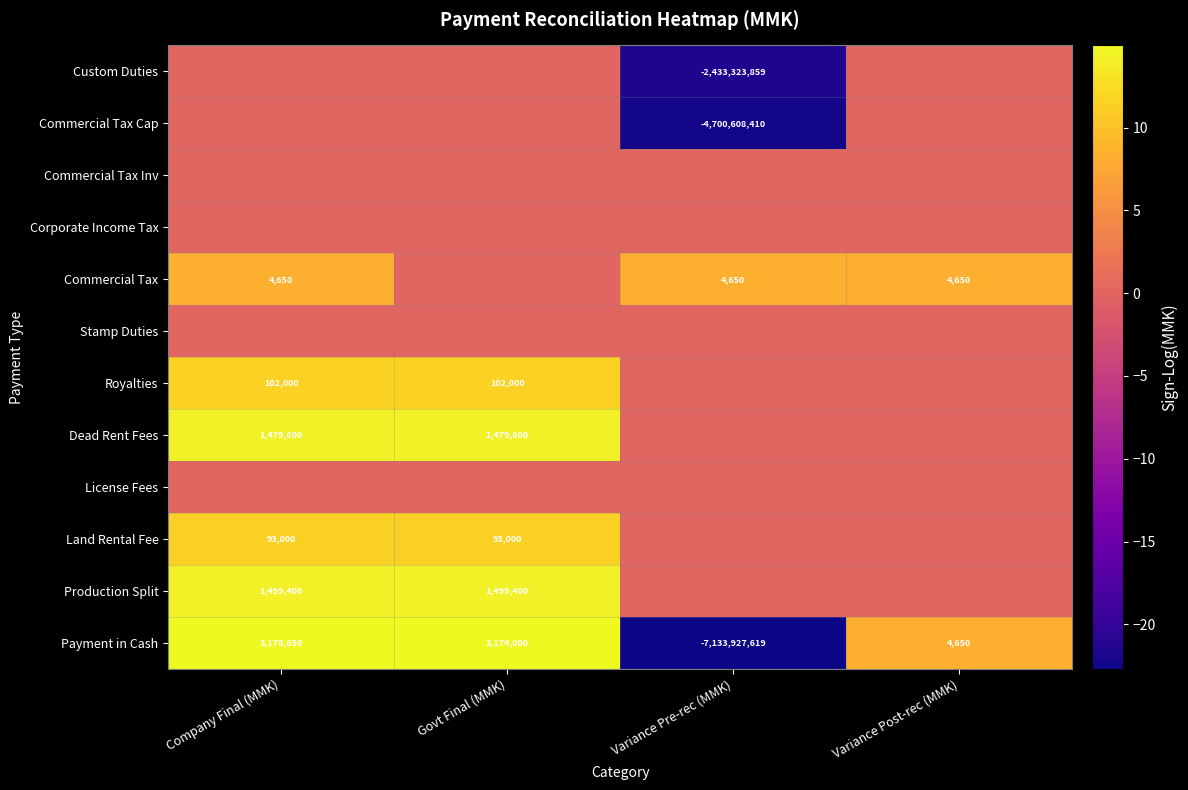

What value does the Payment in Cash series have at Govt Final (MMK), to the nearest 100?

3174000